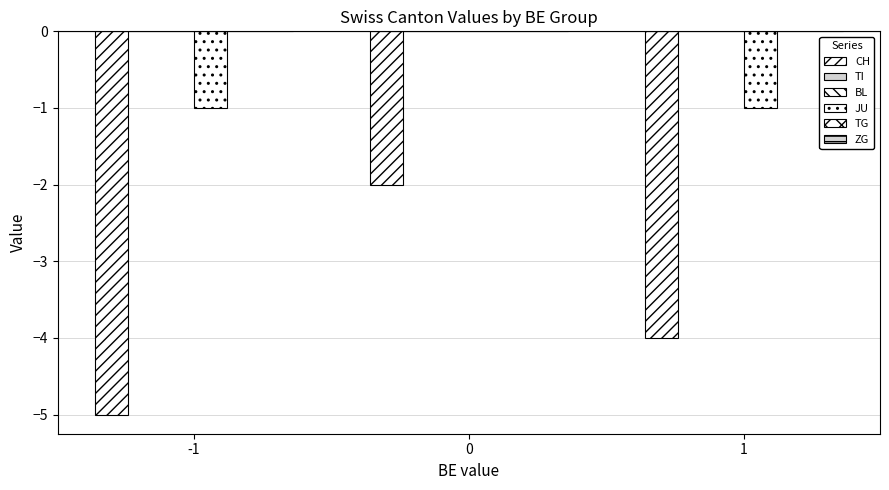

What is the value of the CH bar at the 1st from the left?

-5